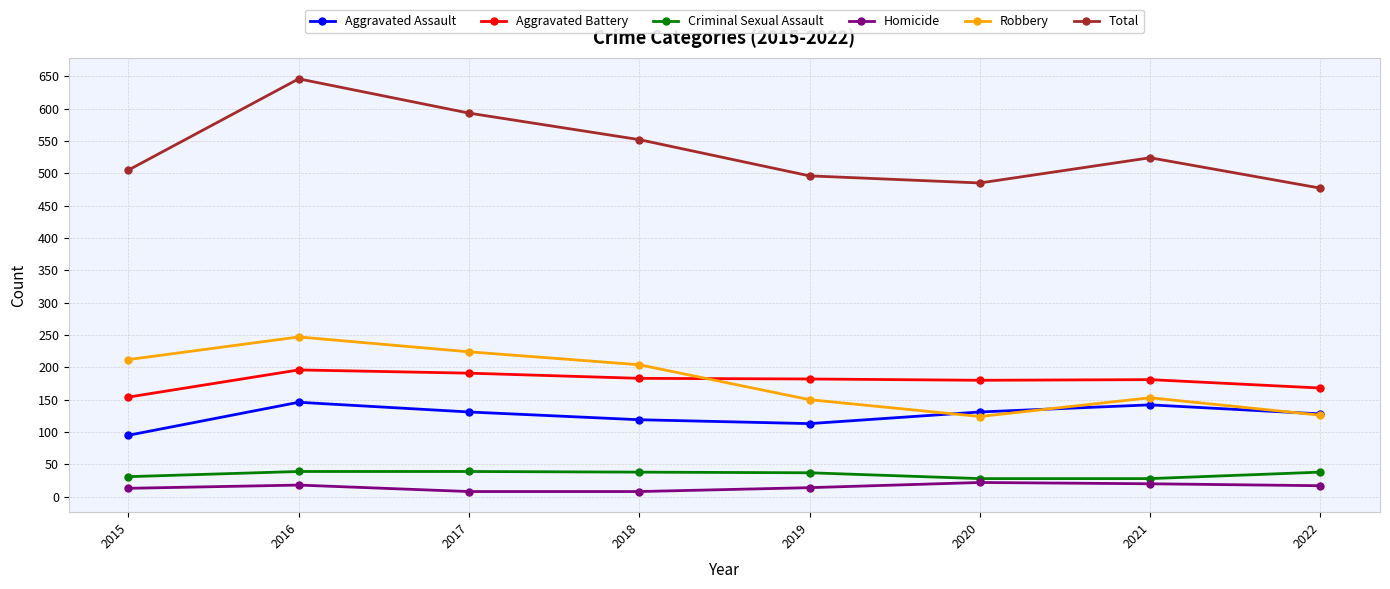

At which label does Total first exceed 524?

2016